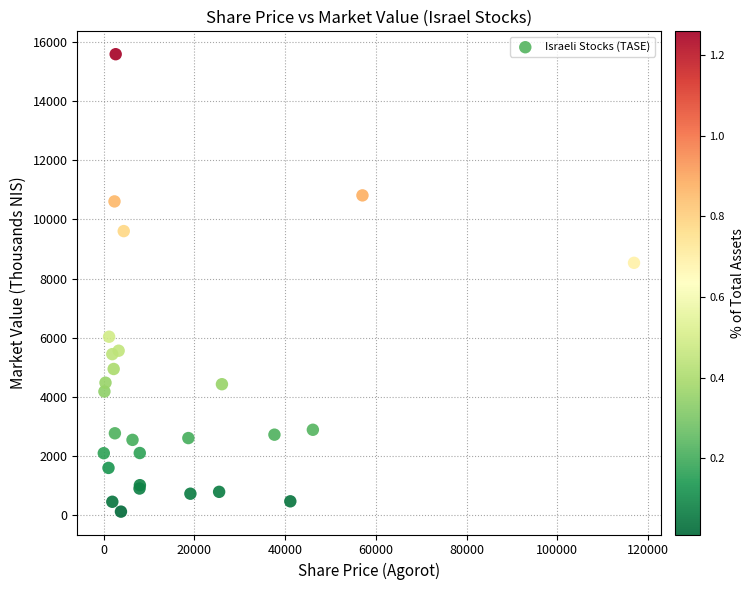

What Y value in the scatter plot is closest to 7851?

8530.9